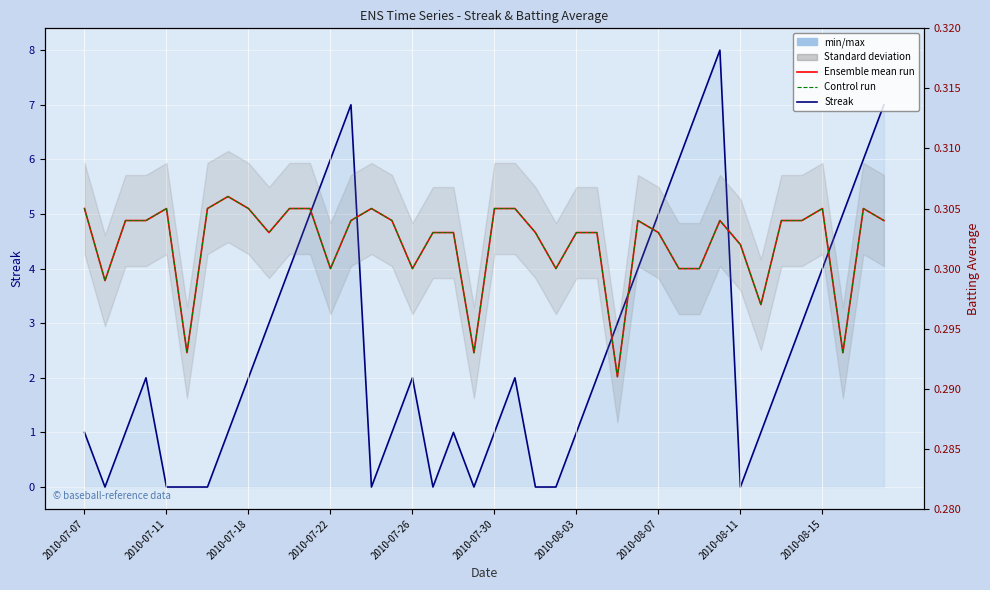

What is the maximum value for Batting Average1 (Ensemble mean)?

0.3